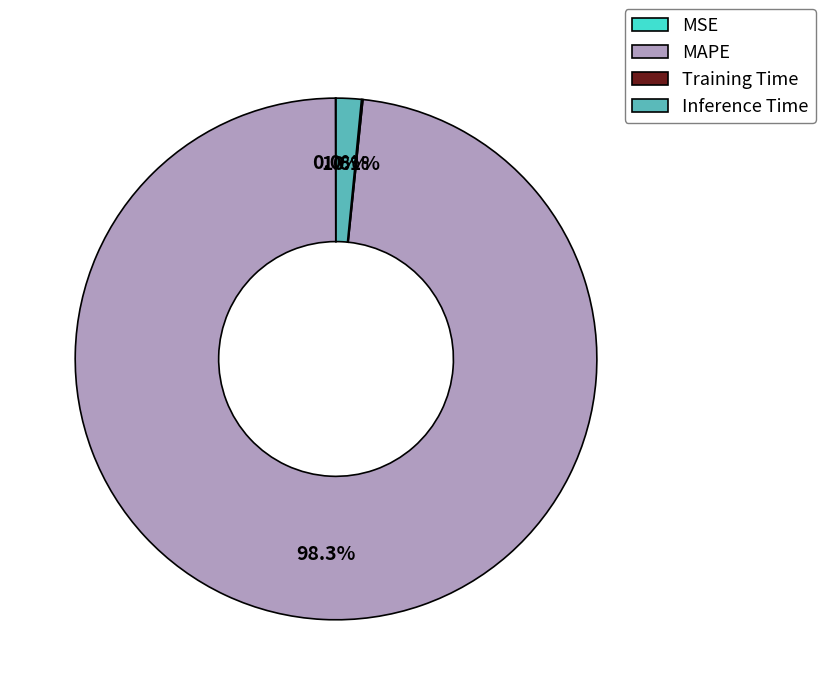

Is there any slice that represents more than half of the pie?

Yes